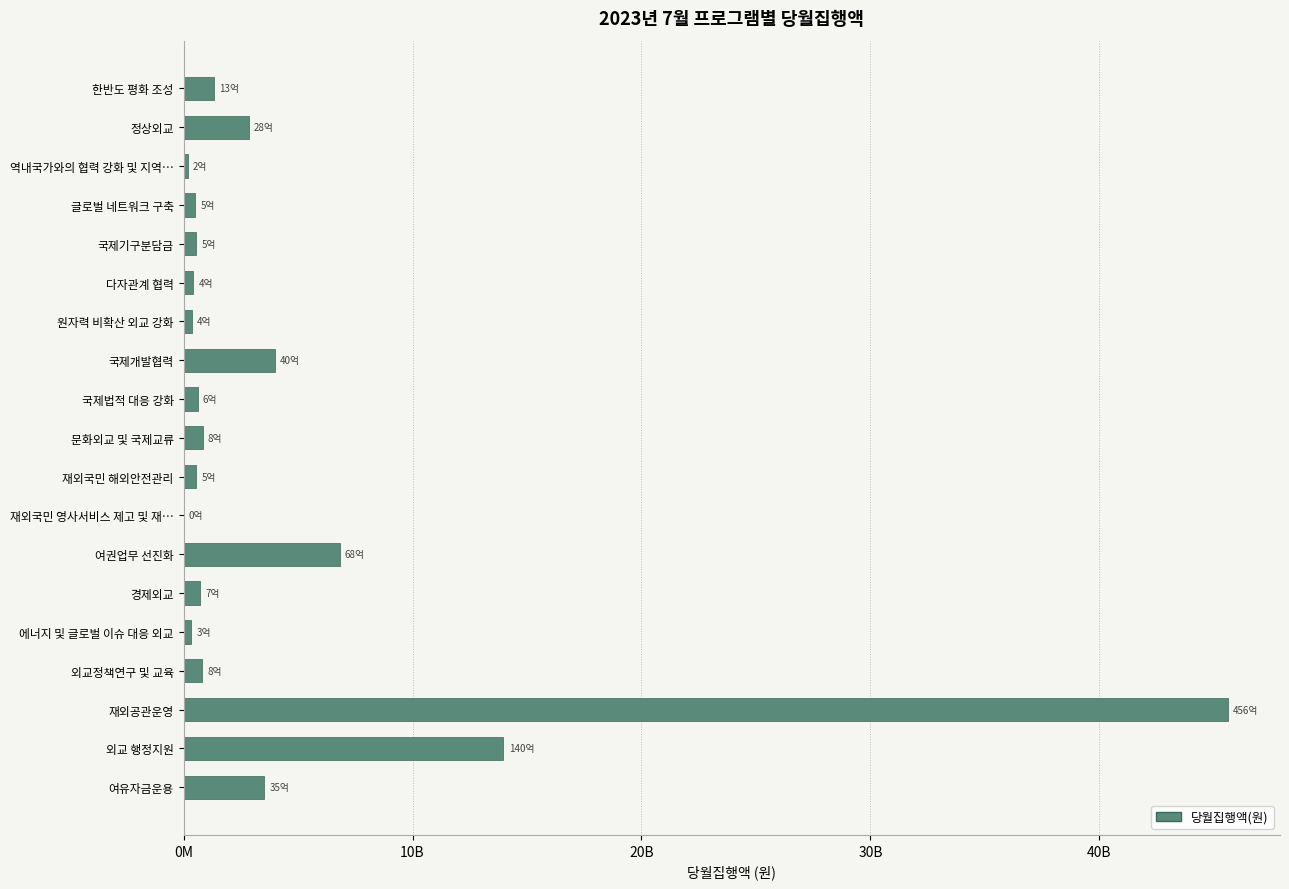

What is the difference between the maximum and second lowest values?

45426901650